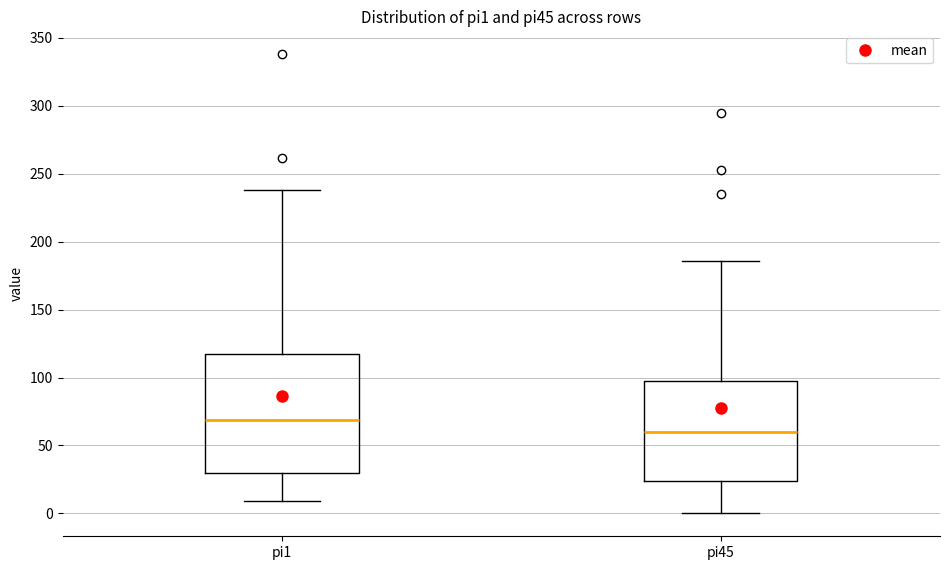

Comparing the boxes themselves (not the whiskers), which one is the tallest?

pi1